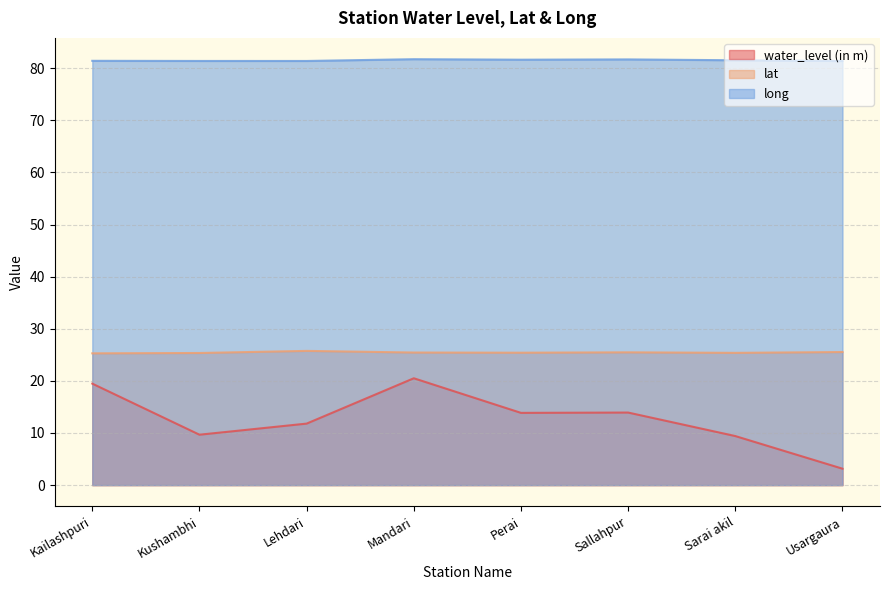

Reading left to right, what are all the values shown in this chart?

water_level (in m): Kailashpuri=19.5	Kushambhi=9.7	Lehdari=11.8	Mandari=20.5	Perai=13.9	Sallahpur=13.9	Sarai akil=9.4	Usargaura=3.1
lat: Kailashpuri=25.3	Kushambhi=25.3	Lehdari=25.8	Mandari=25.4	Perai=25.4	Sallahpur=25.5	Sarai akil=25.4	Usargaura=25.5
long: Kailashpuri=81.4	Kushambhi=81.4	Lehdari=81.4	Mandari=81.7	Perai=81.6	Sallahpur=81.7	Sarai akil=81.5	Usargaura=81.4